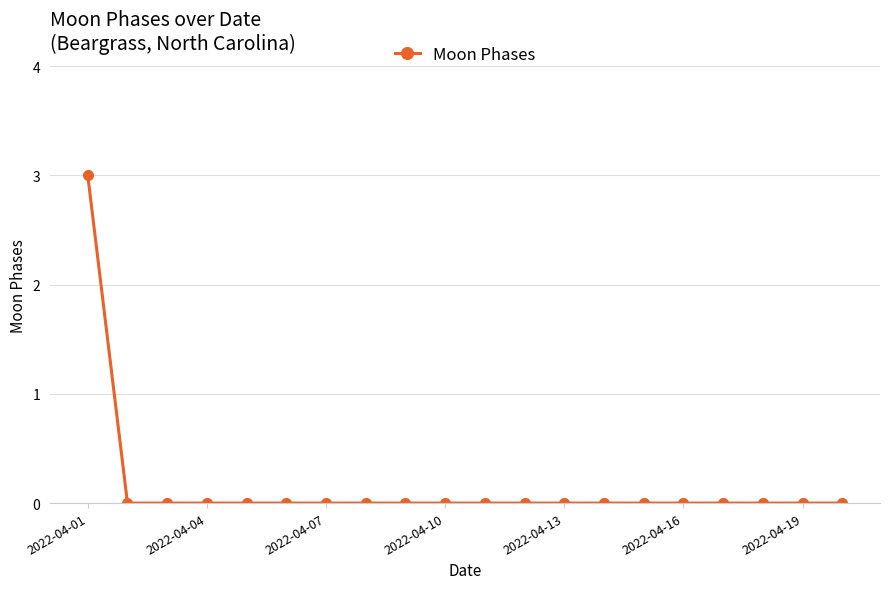

How many categories are shown in the chart?

20